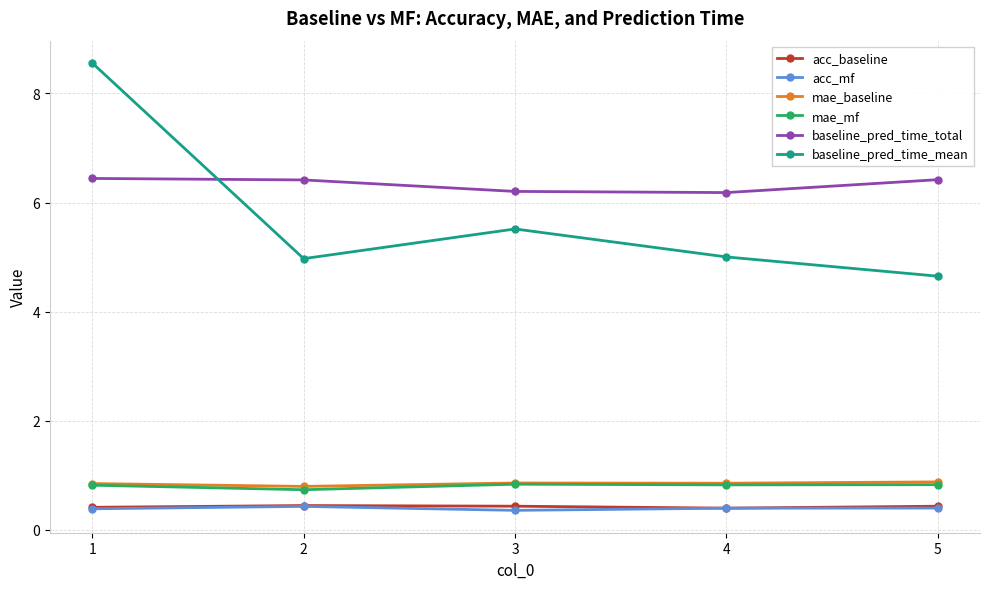

True or false: acc_mf has more than 2 interior local peaks.

False